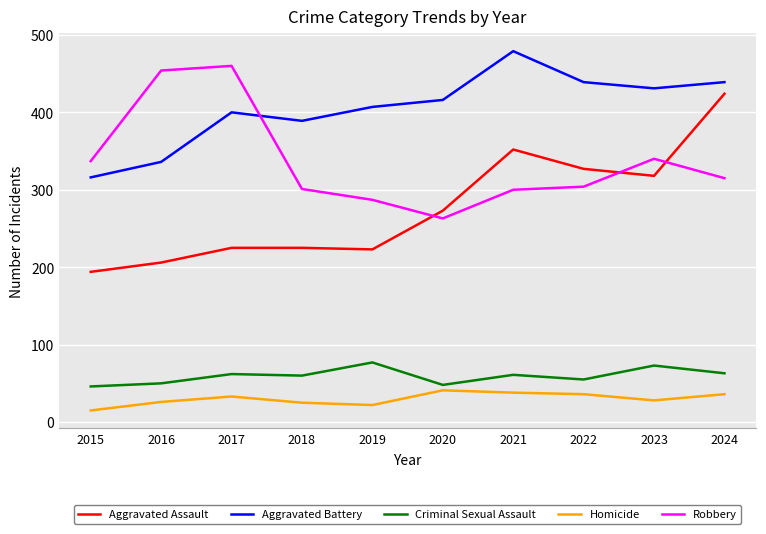

Which series has the largest total across all categories?

Aggravated Battery